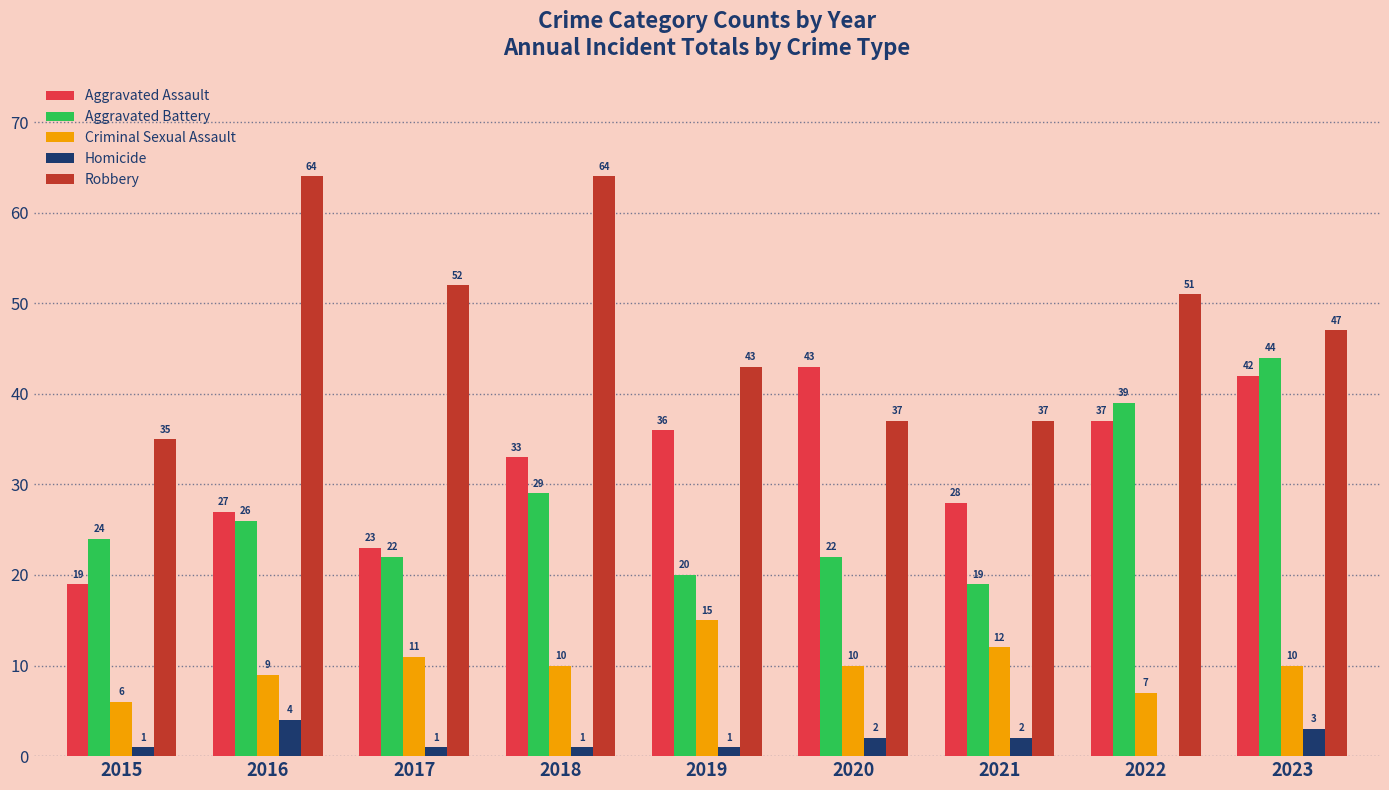

What is the maximum value for Aggravated Assault?

43